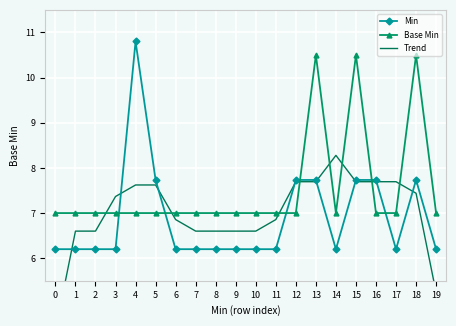

The Min series shows 7.7 at 15. True or false?

True